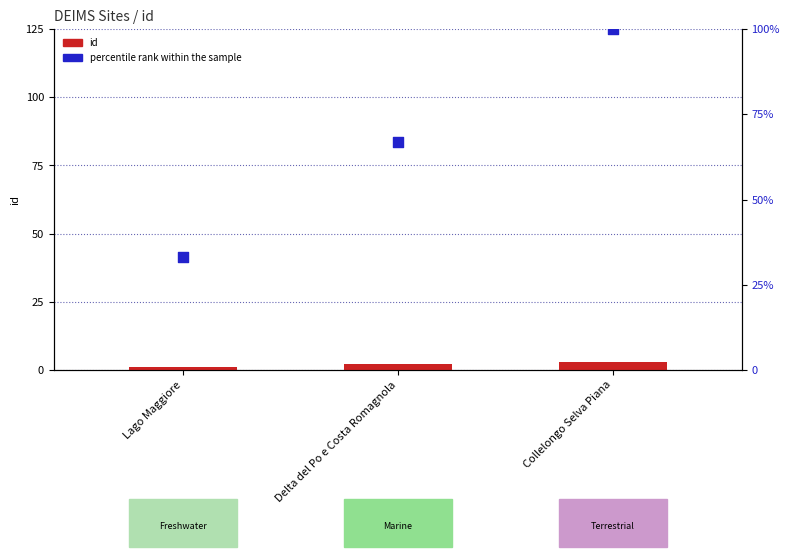

What is the total value across all series at Lago Maggiore?

34